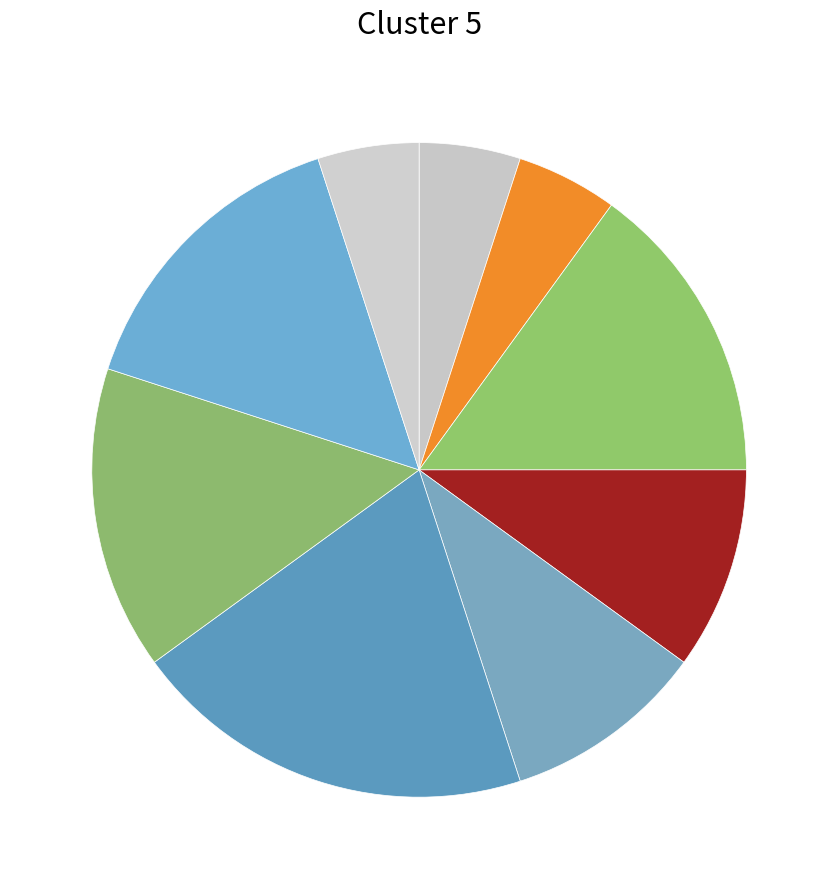

How many slices are in this pie chart?

9